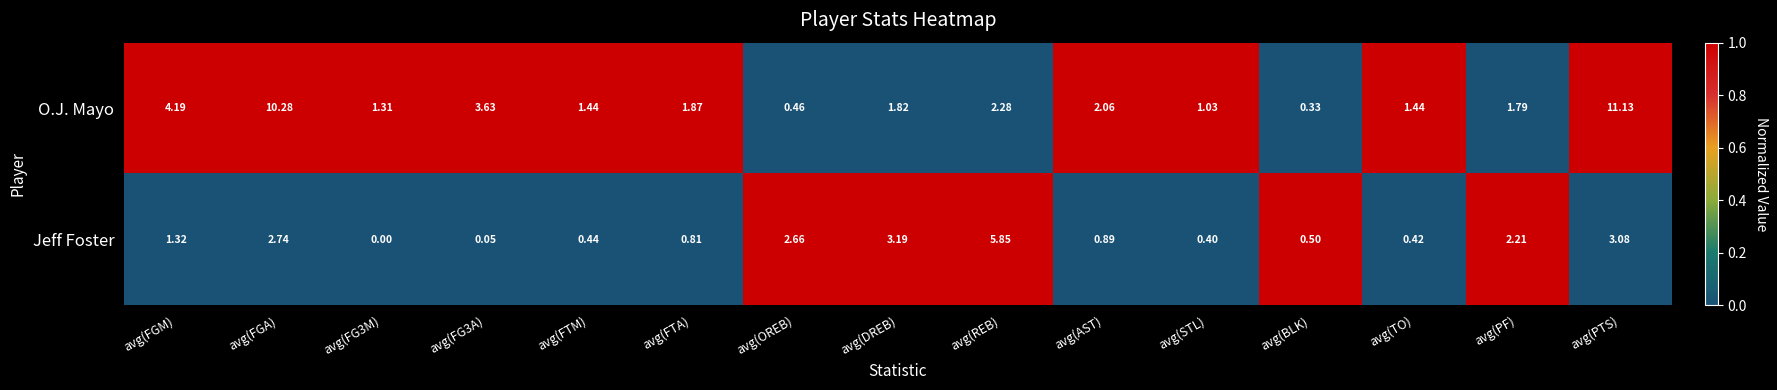

Which category has the highest value in the O.J. Mayo series?

avg(PTS)